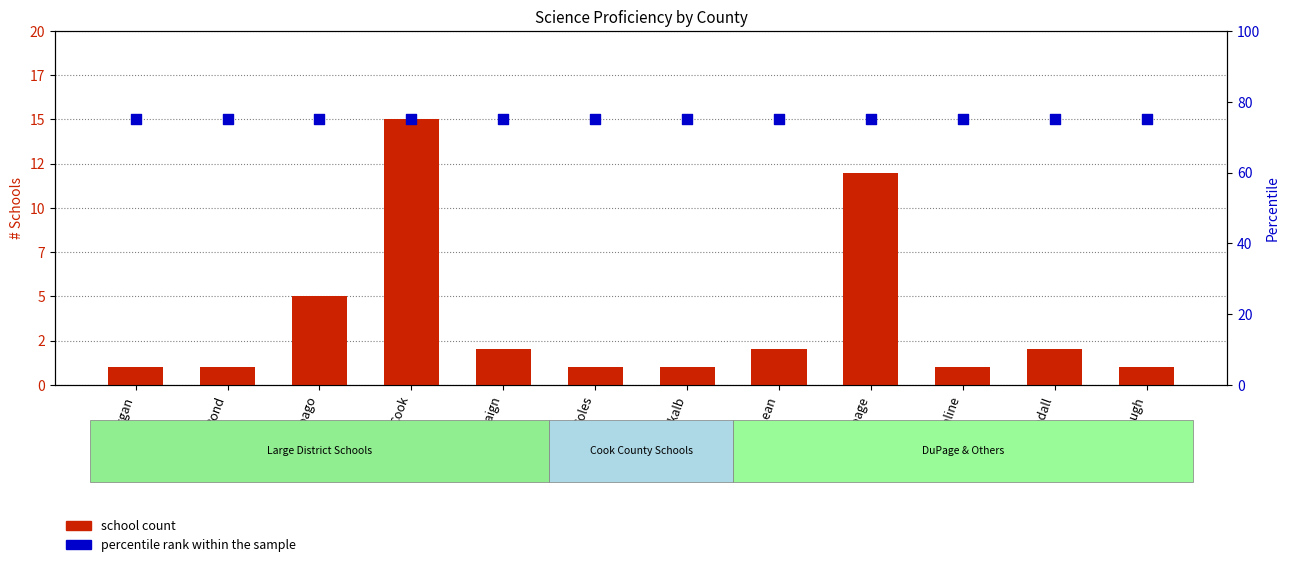

What are all the series names shown in the legend?

school count, percentile rank within the sample